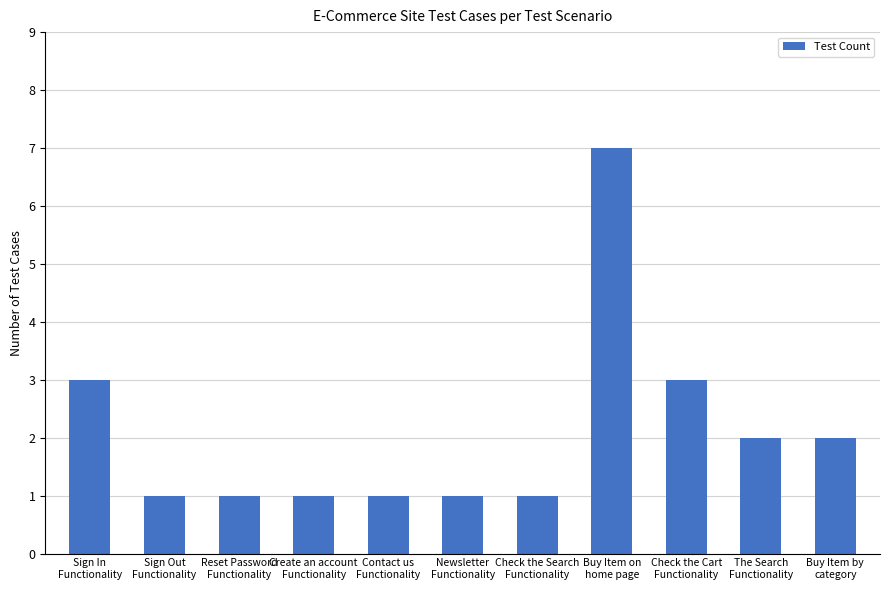

What is the label of the 9th bar from the right?

Reset Password
Functionality